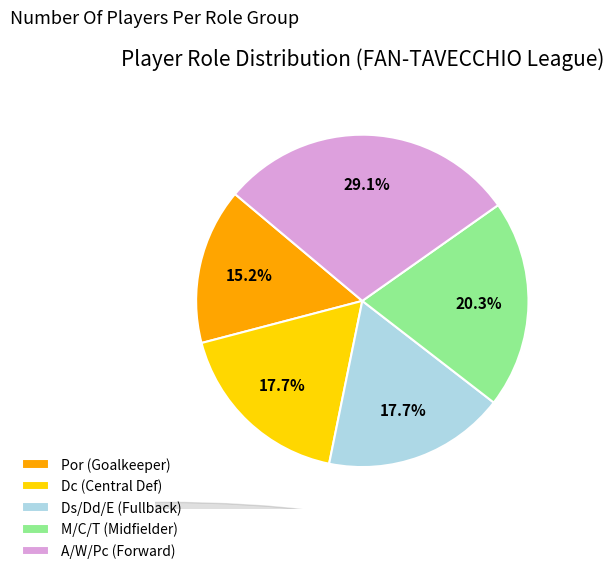

Which slice is the smallest?

Por (Goalkeeper)